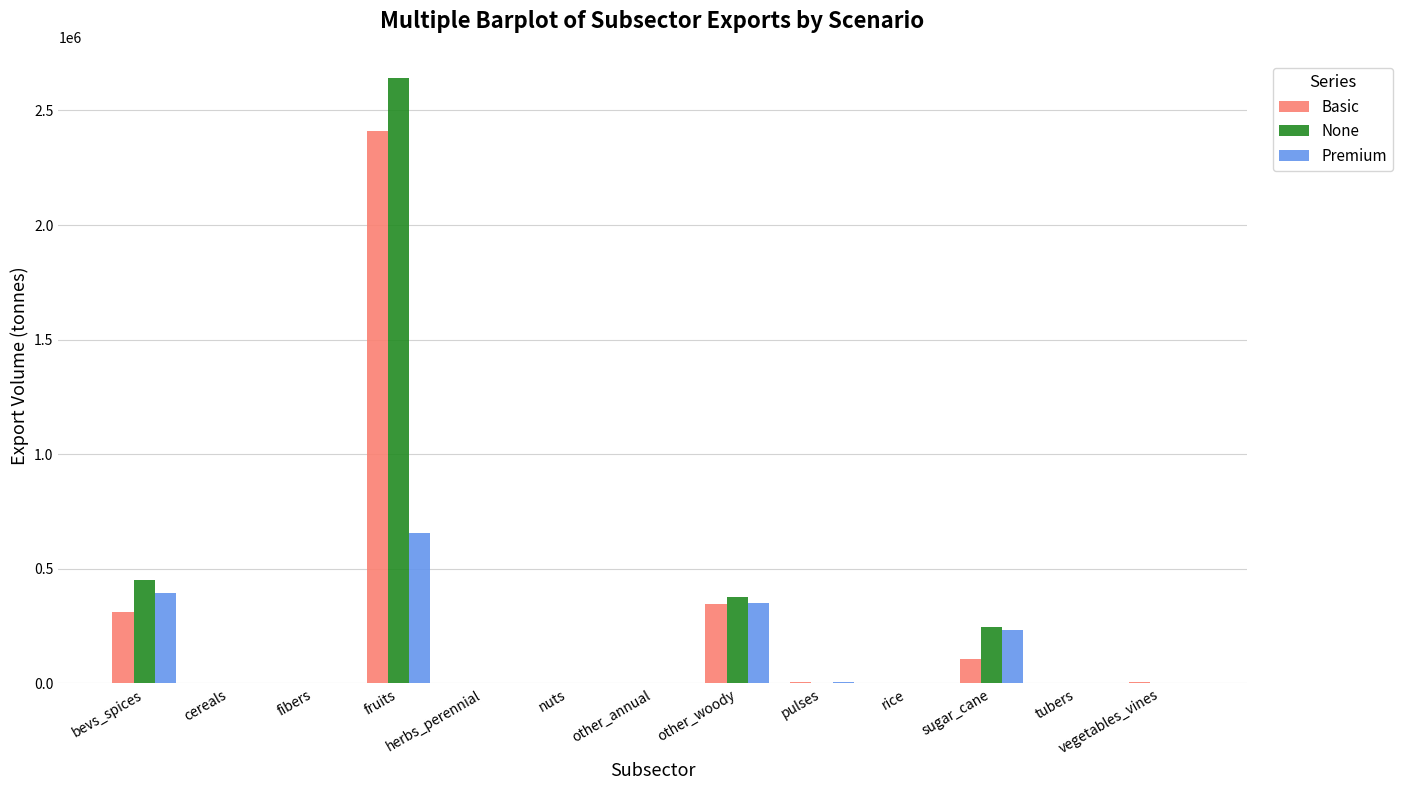

Is the value of Premium at herbs_perennial greater than the value of None at bevs_spices?

No